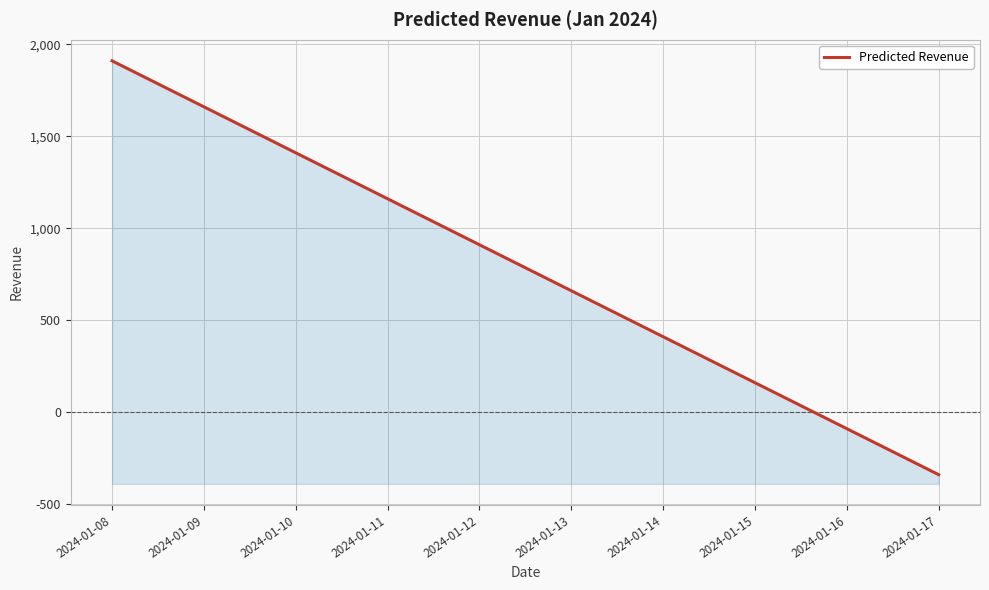

How many values are below zero?

2